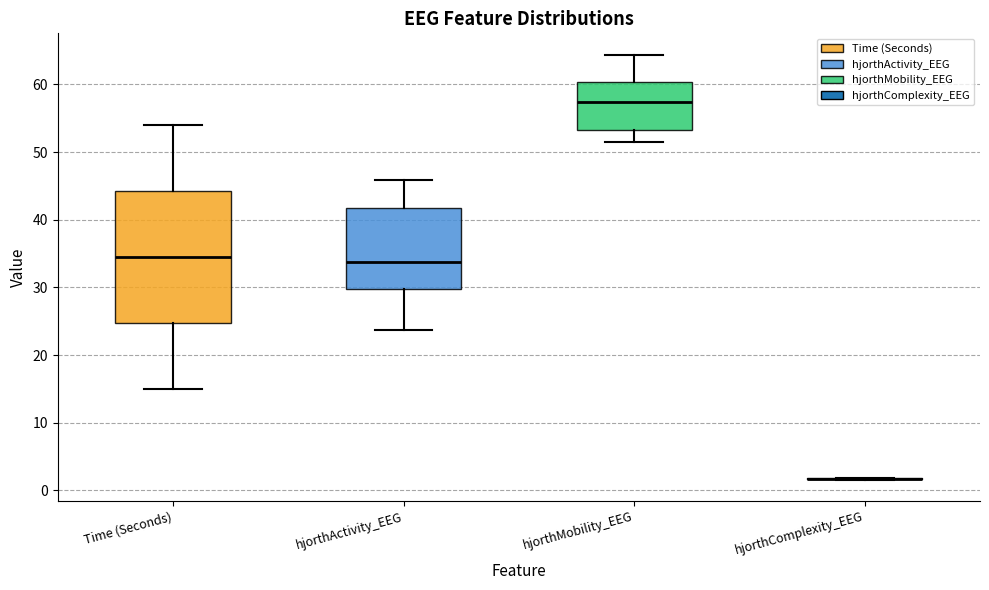

Reading left to right, read every box against the y-axis: the position of its median line, the range the box covers, and the ends of its whiskers. The values are not printed on the chart, so give them approximately, as read against the axis.

Time (Seconds): median 35, box 25 to 44, whiskers 15 to 54
hjorthActivity_EEG: median 34, box 30 to 42, whiskers 24 to 46
hjorthMobility_EEG: median 57, box 53 to 60, whiskers 52 to 64
hjorthComplexity_EEG: box collapsed to a line at 2, whiskers 2 to 2